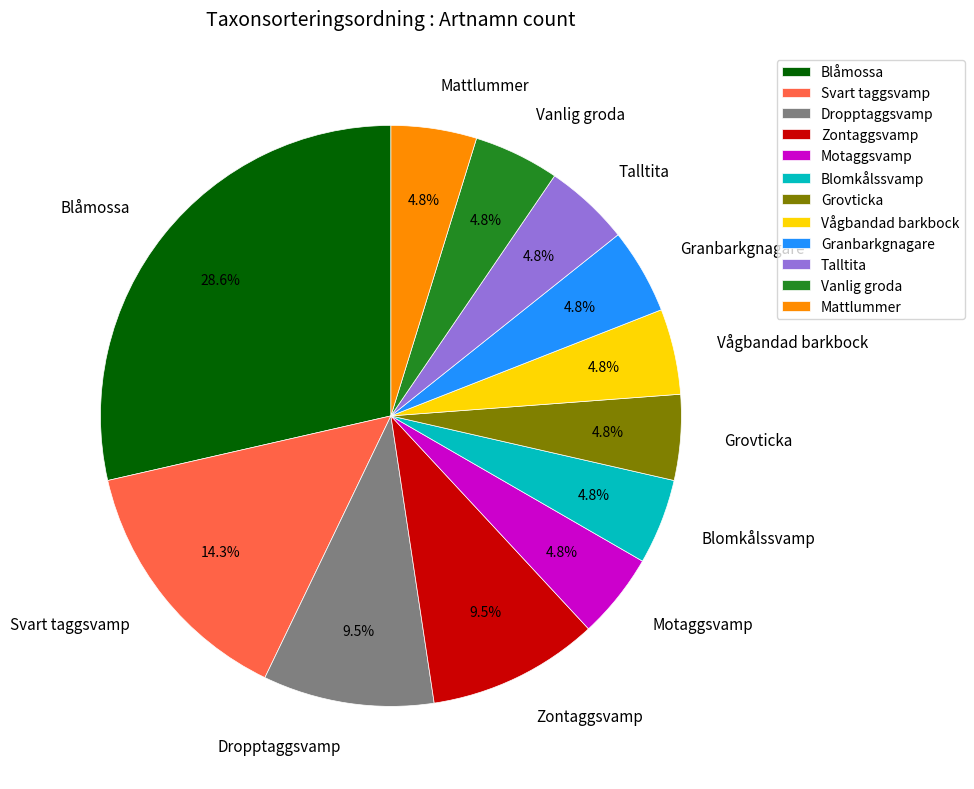

How much of the chart is everything except Mattlummer?

95.2%